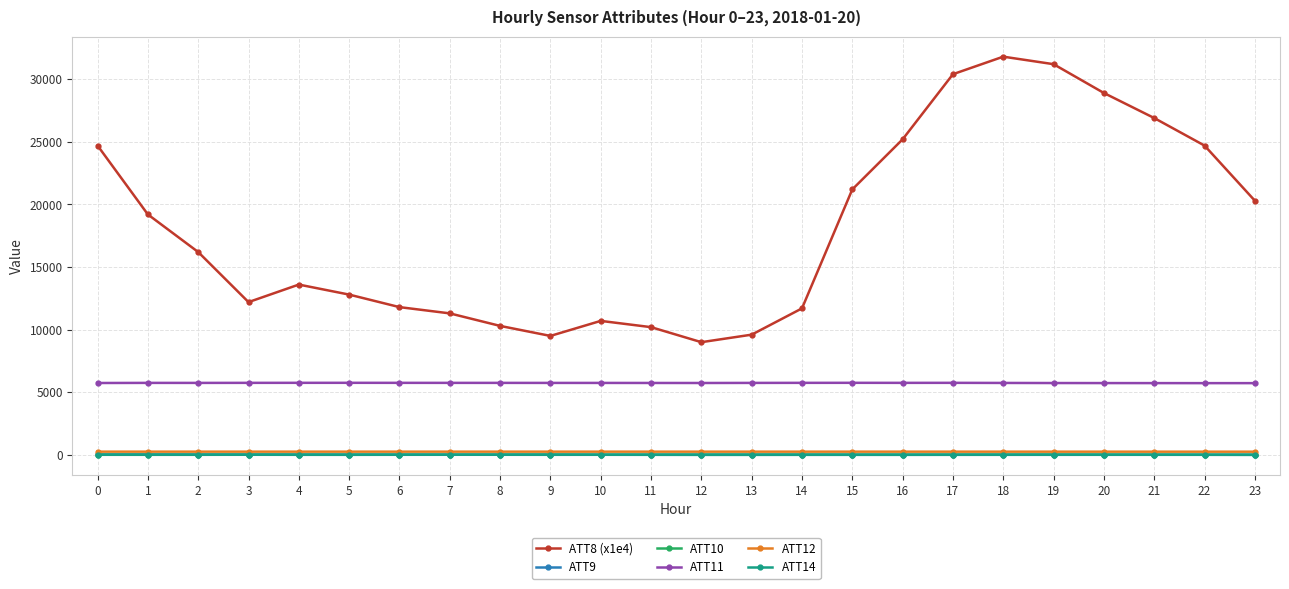

True or false: ATT12 has more than 2 interior local peaks.

True